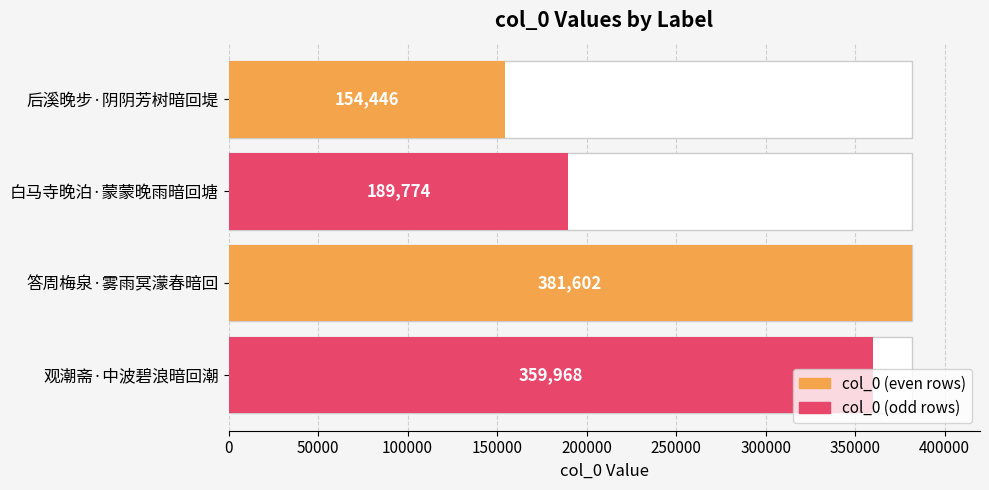

What is the difference between the maximum and minimum values?

227156